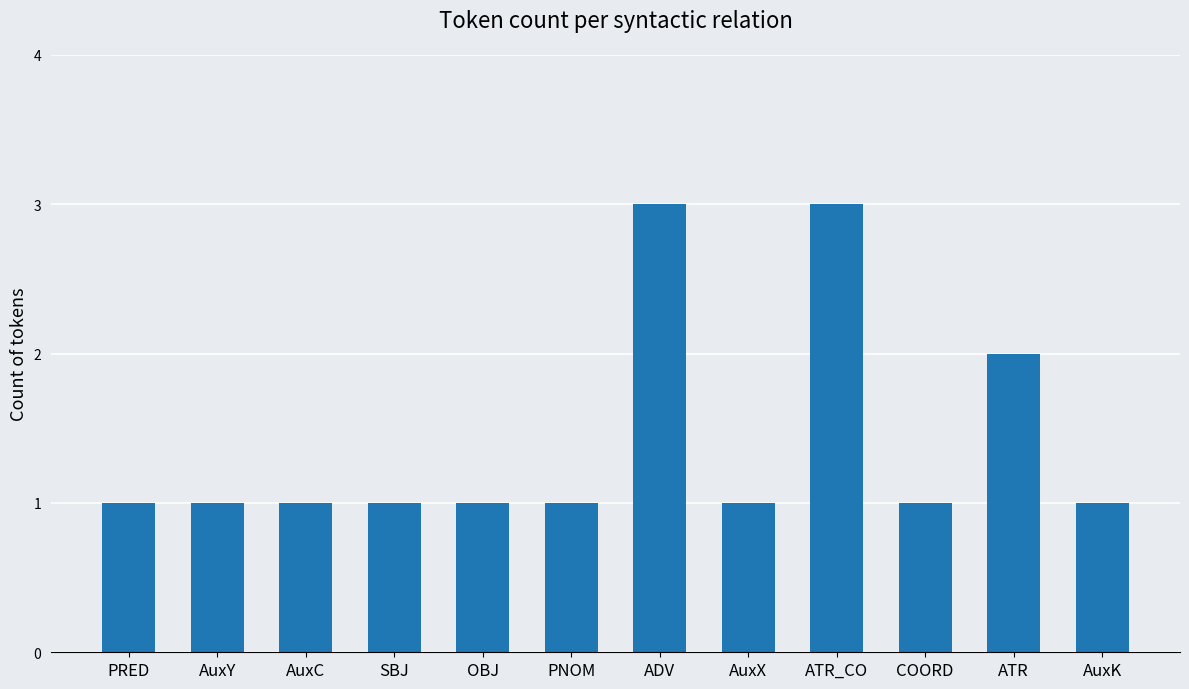

How many values are between 1 and 2?

10